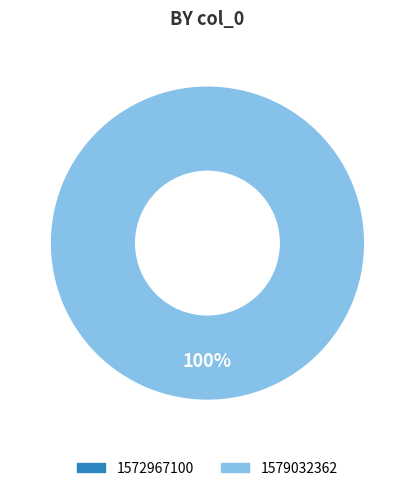

Rank the categories by value from lowest to highest.

1572967100, 1579032362